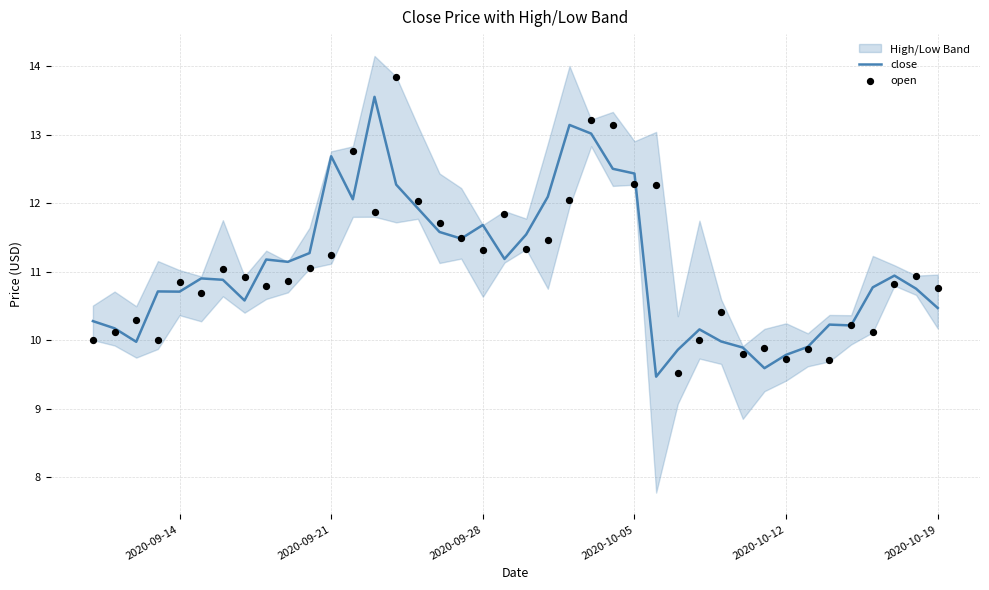

Which series contains the highest Y value?

open